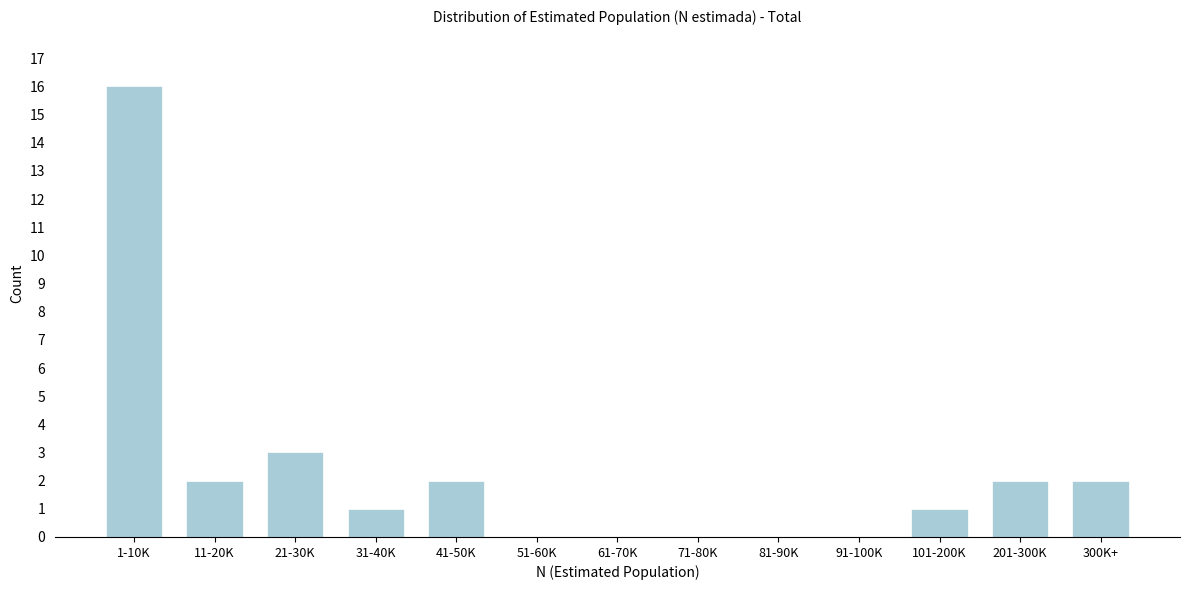

Reading right to left, list all the values displayed in this chart.

300K+=2	201-300K=2	101-200K=1	91-100K=0	81-90K=0	71-80K=0	61-70K=0	51-60K=0	41-50K=2	31-40K=1	21-30K=3	11-20K=2	1-10K=16